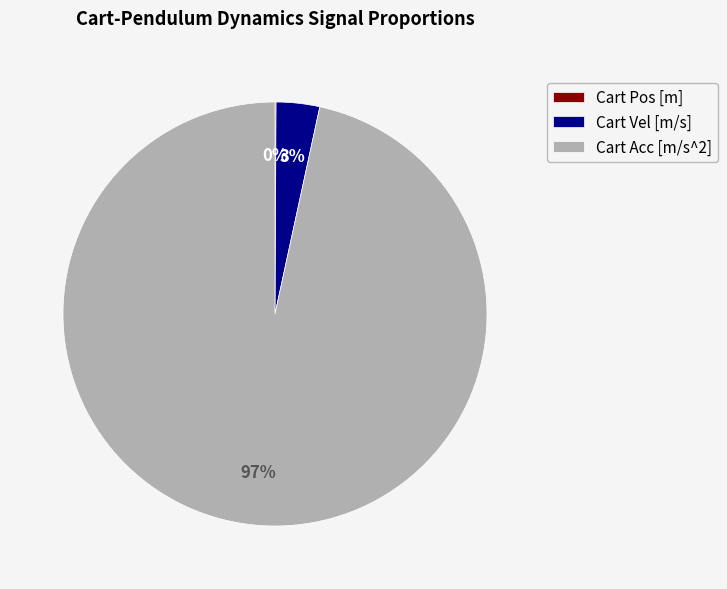

Is there a majority slice in this chart?

Yes